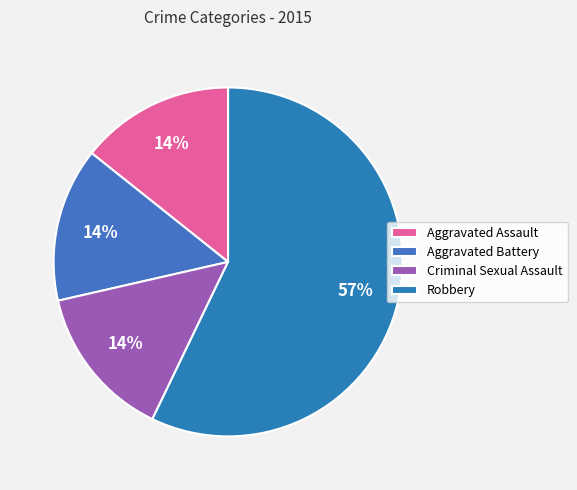

How many segments does this pie chart have?

4